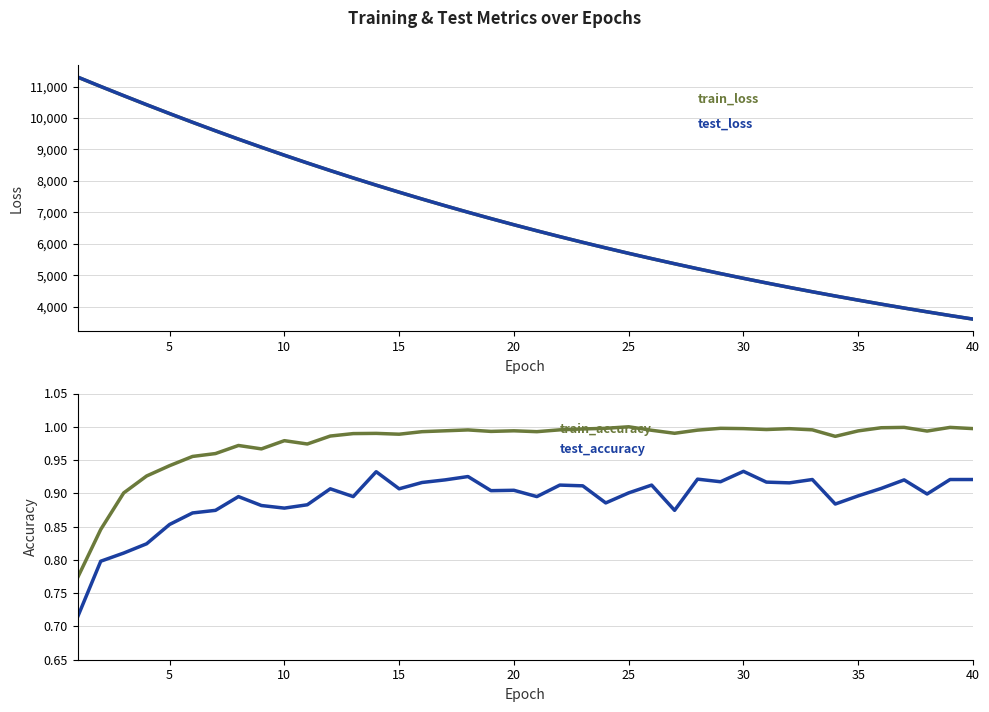

What is the difference between the maximum and minimum values in the train_accuracy series?

0.2